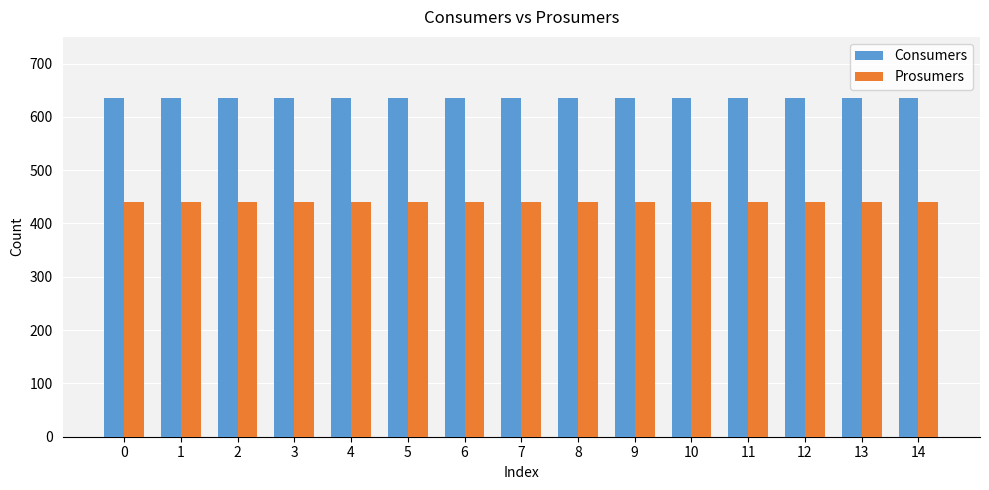

Rank the series at 5 from lowest to highest value.

Prosumers, Consumers